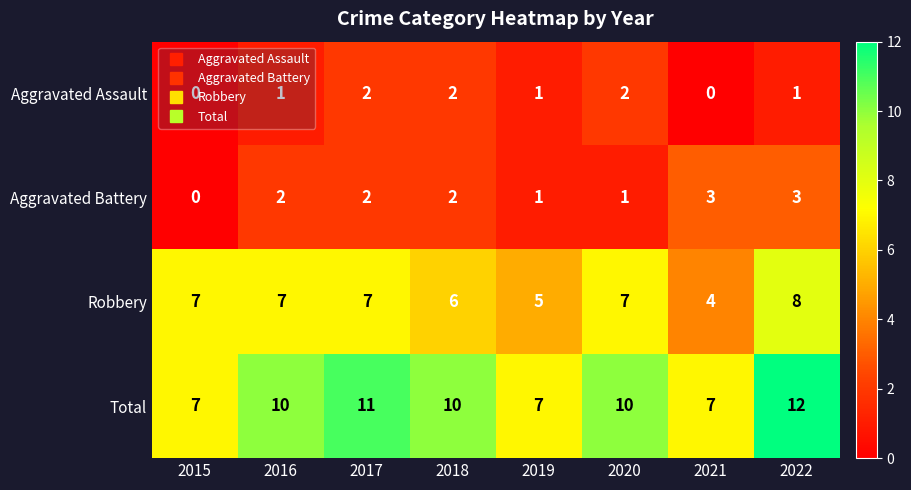

Is it true that Aggravated Assault equals 2 at 2017?

True